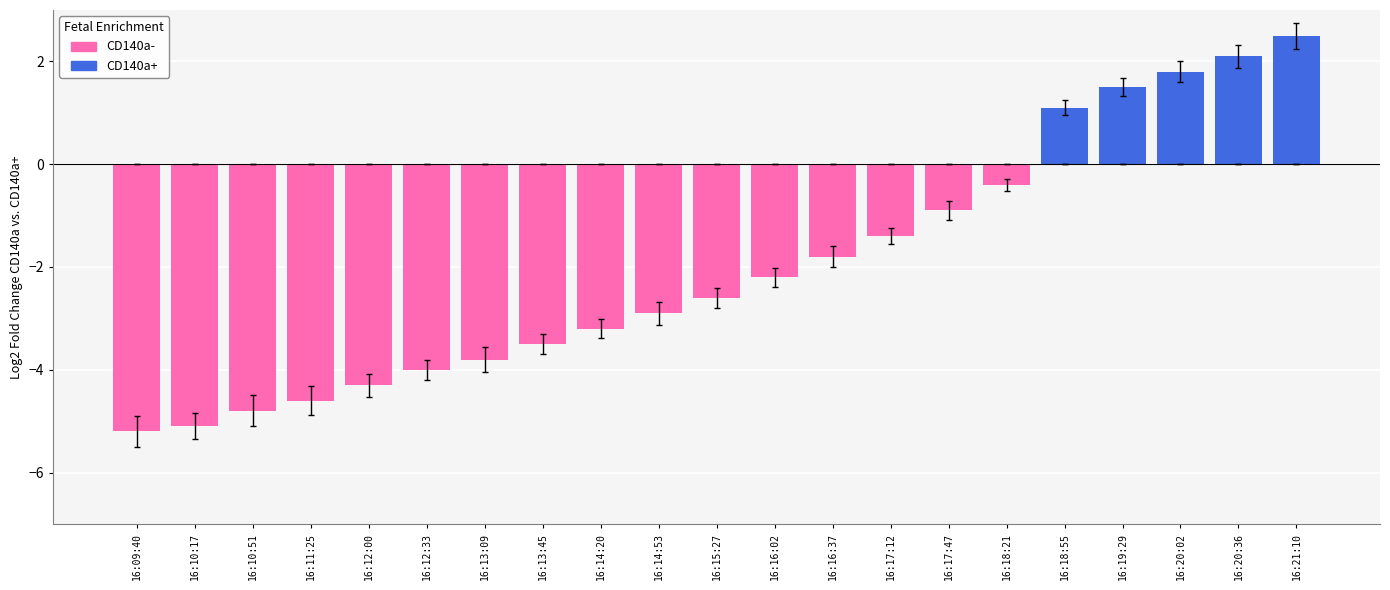

Which category has the highest value across all series?

16:21:10